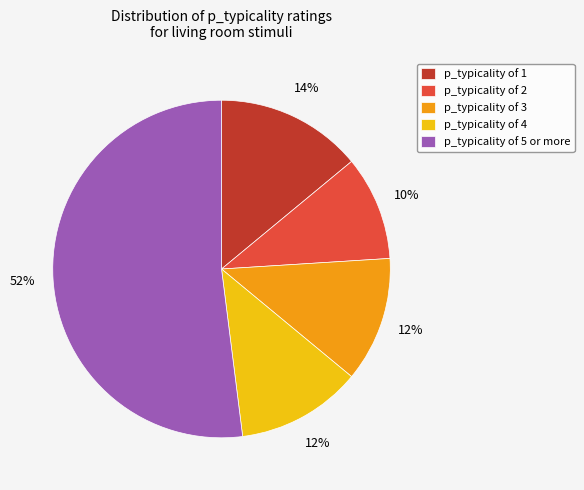

Which category has the smallest portion of the pie?

p_typicality of 2